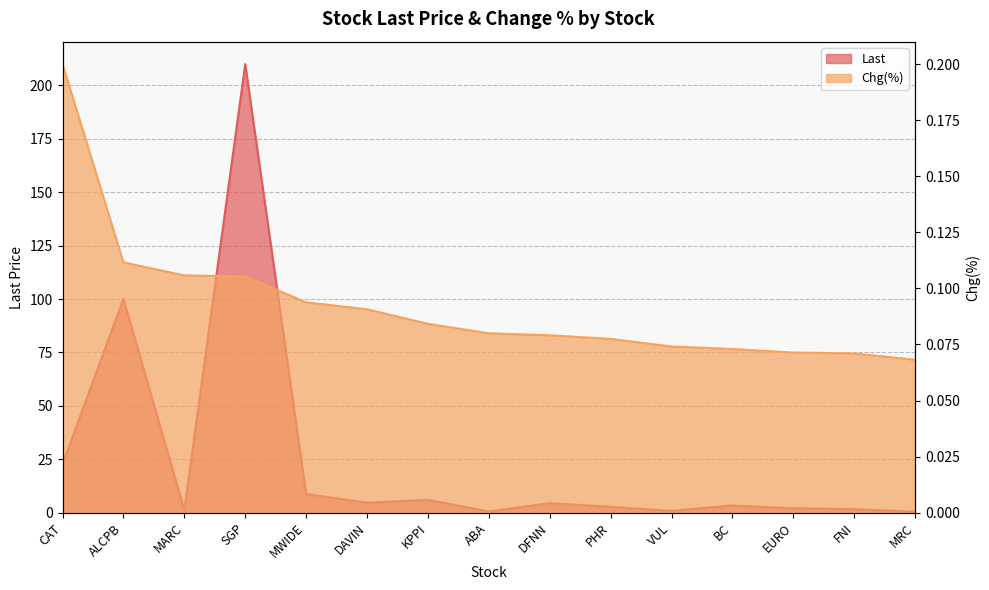

What is the value of the Chg(%) point at the 10th from the left?

0.1